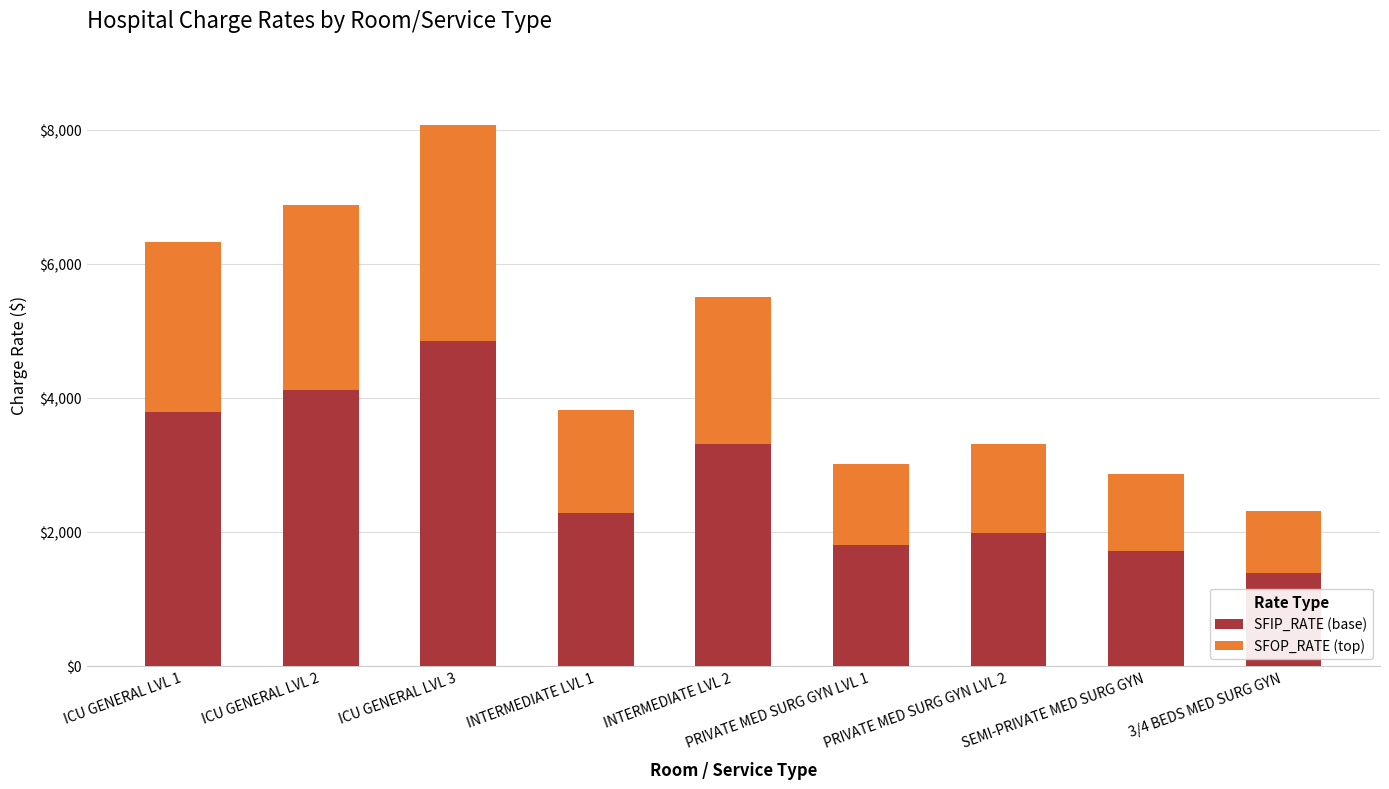

What is the total value across all series at INTERMEDIATE LVL 2?

5512.0